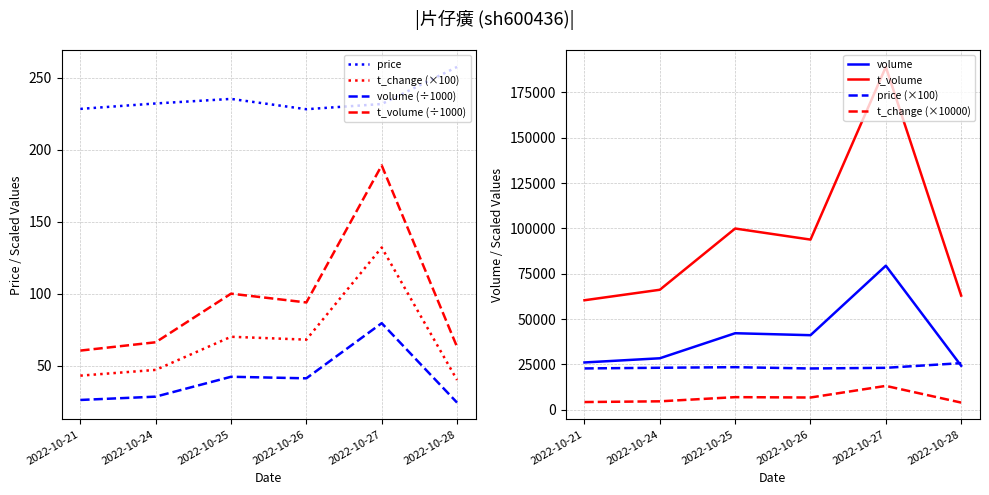

What is the average value of the volume series?

40271.8